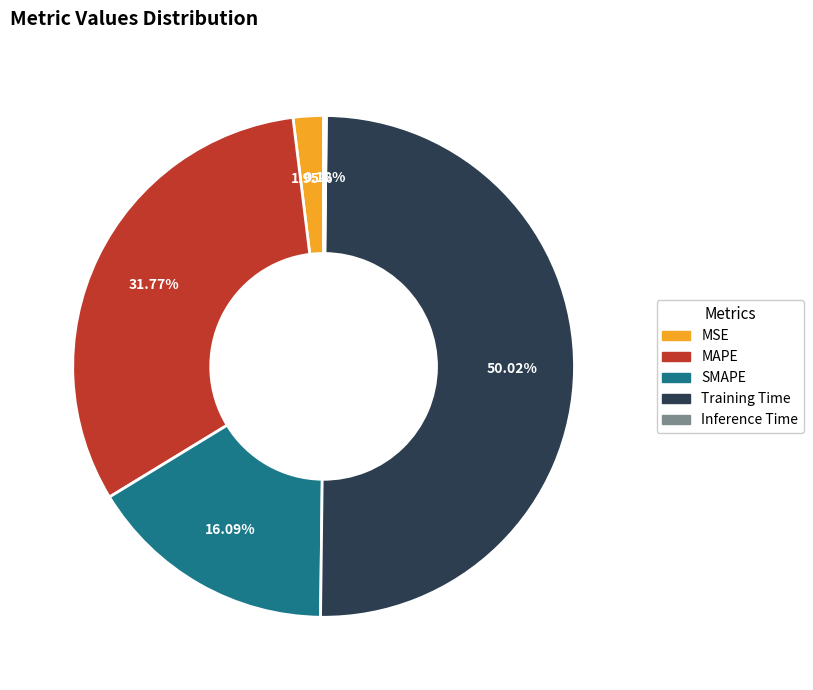

Combined, do Training Time and SMAPE account for over 50%?

Yes